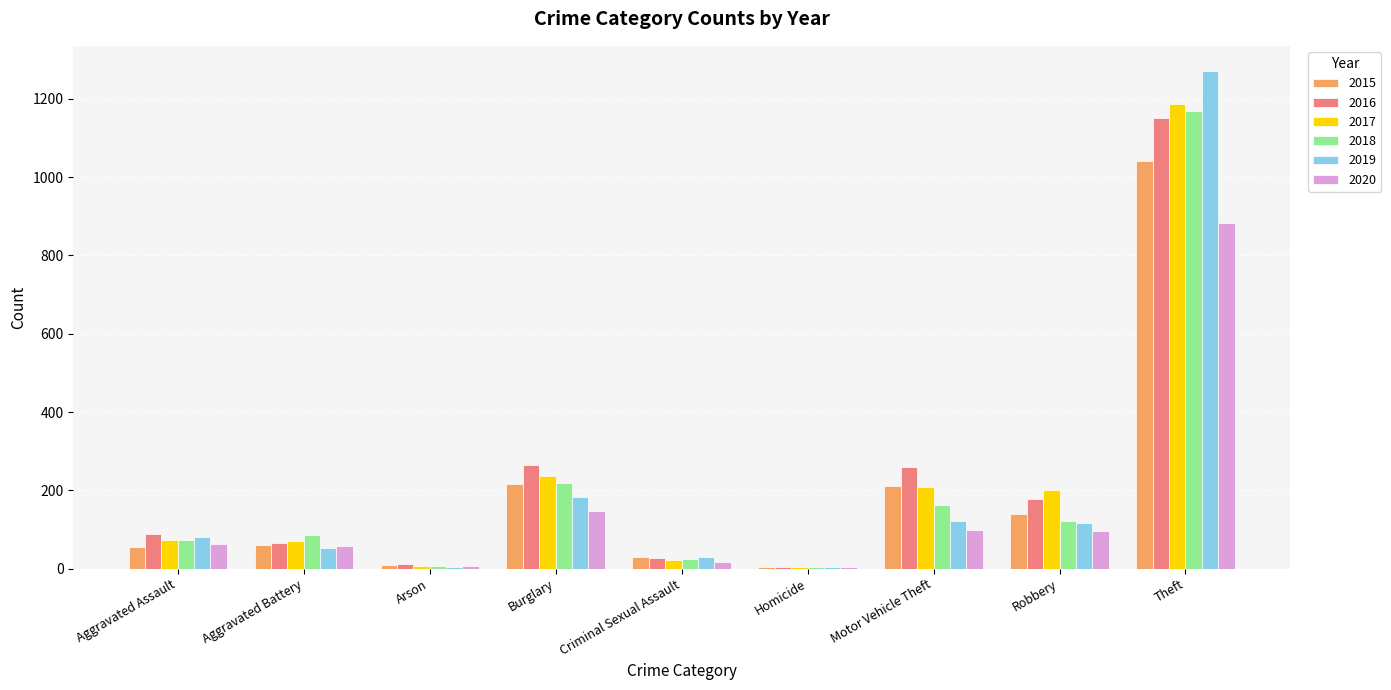

At which category is the sum across all series the highest?

Theft